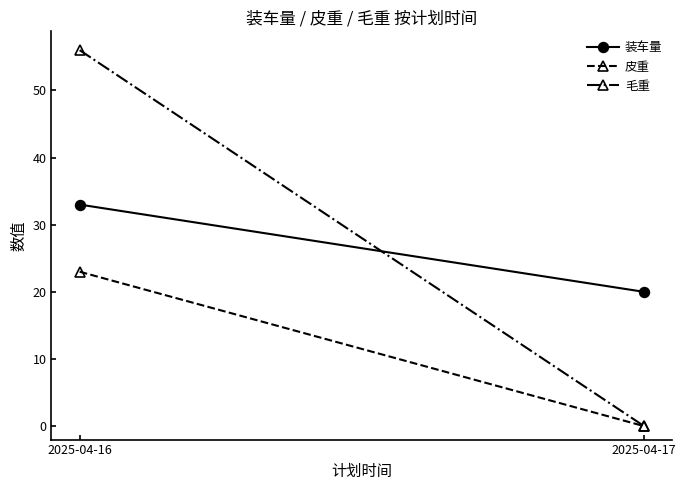

Which series has the largest range (max minus min)?

毛重